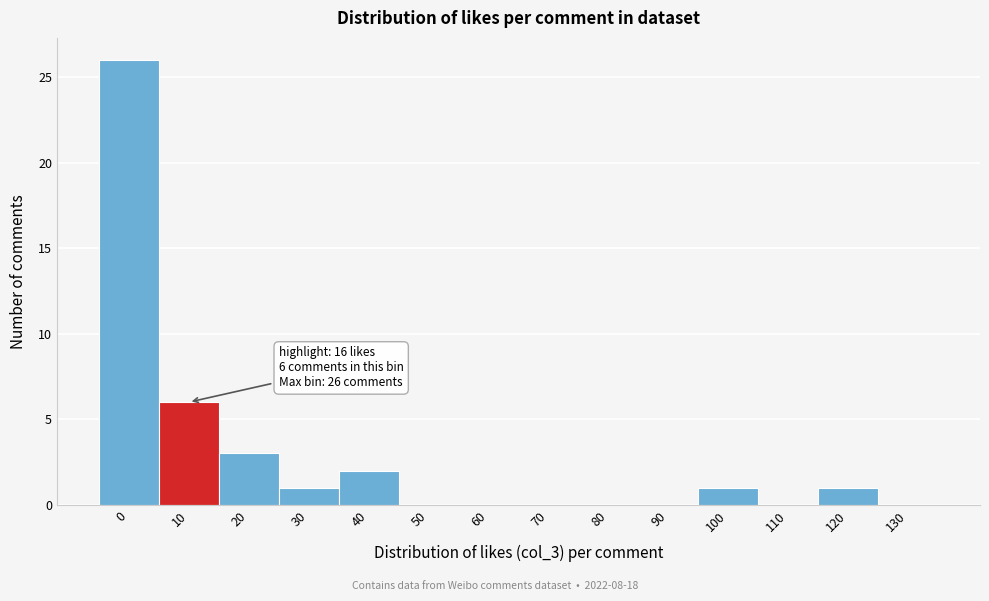

Reading left to right, extract all data points from this chart.

0=26	10=6	20=3	30=1	40=2	50=0	60=0	70=0	80=0	90=0	100=1	110=0	120=1	130=0